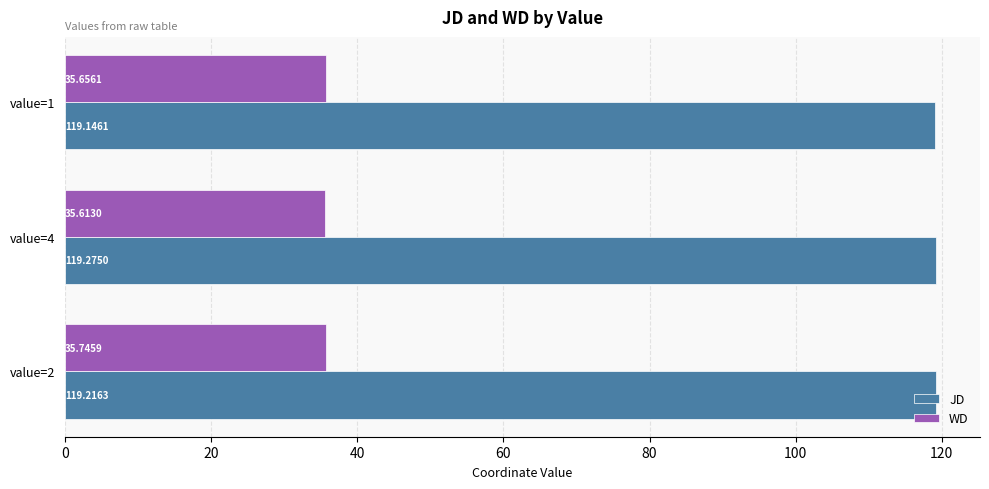

At which category is the sum across all series the highest?

value=2